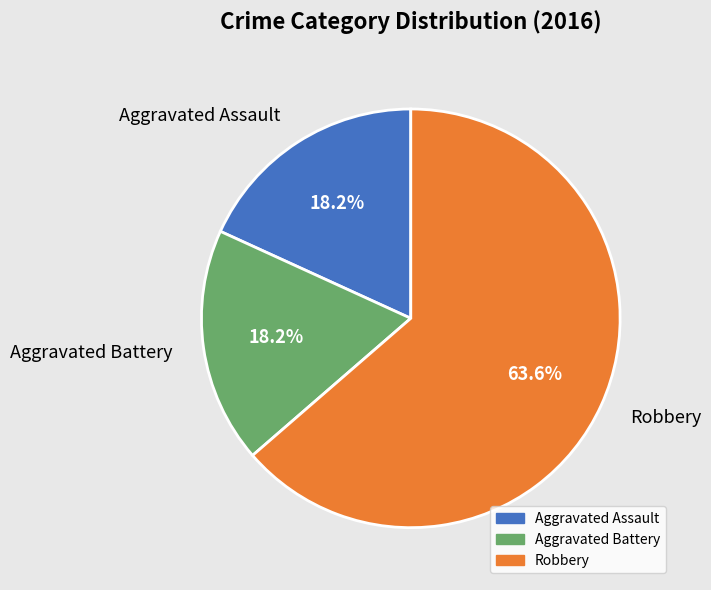

Is it true that Aggravated Battery is 29% of the pie?

False